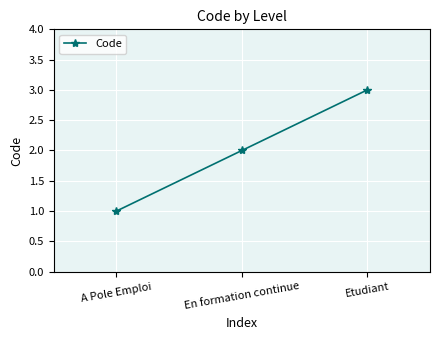

How many data points are less than 2?

1